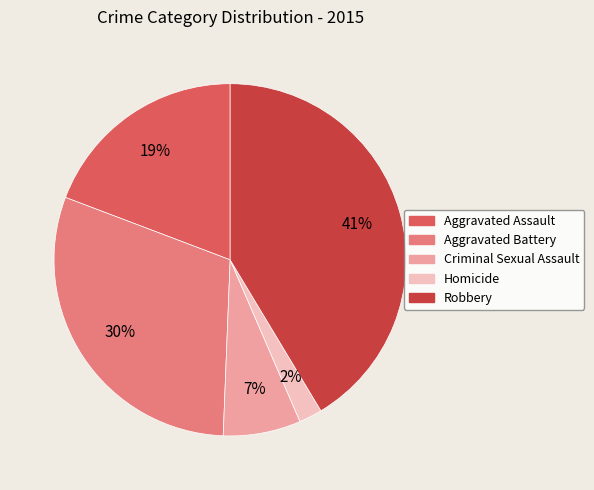

What percentage is the Aggravated Assault slice, to the nearest percent?

19%